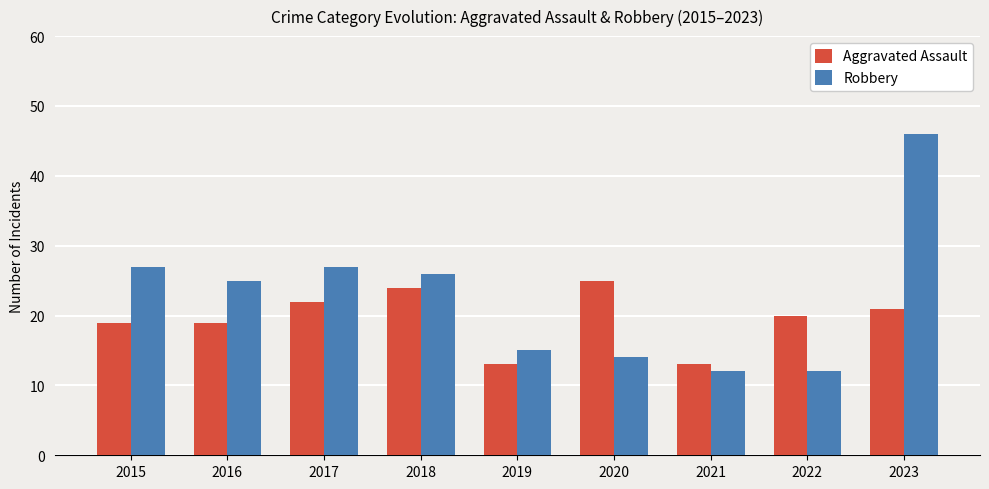

Which series has the largest total across all categories?

Robbery